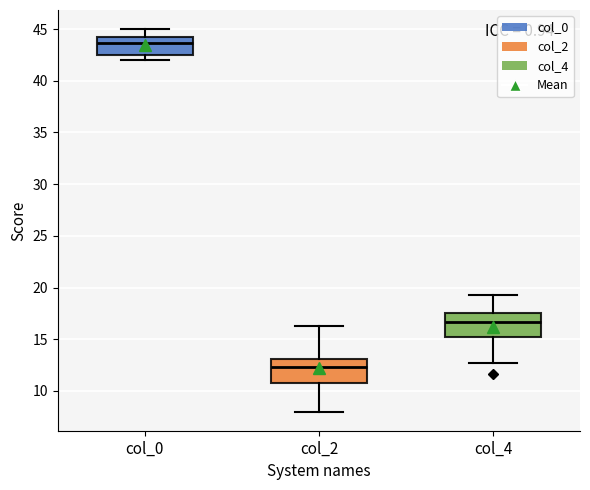

Where does the median line of the box for col_0 sit on the y-axis? The values are not printed on the chart, so give them approximately, as read against the axis.

43.5